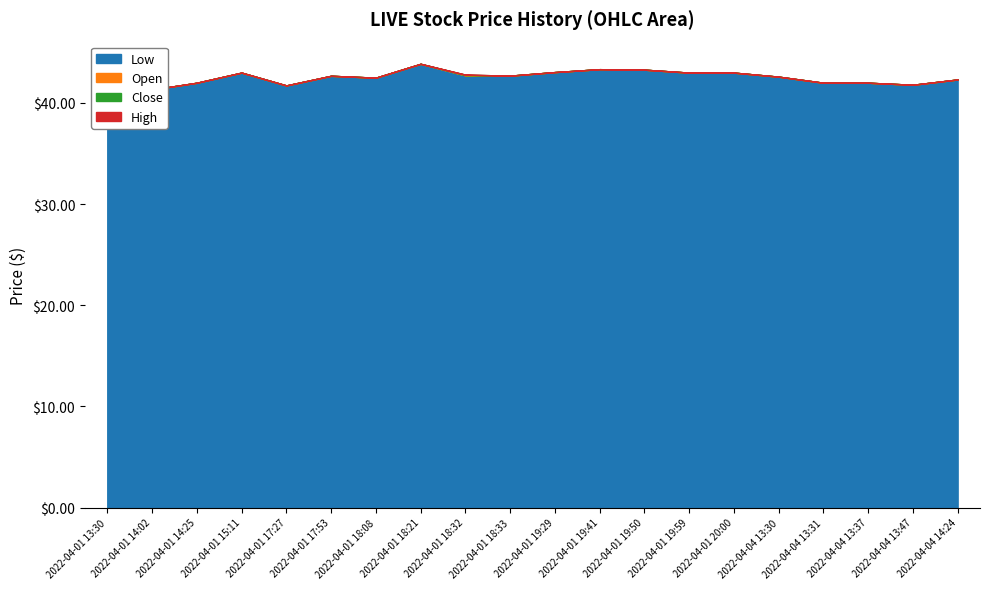

What are all the series names shown in the legend?

high, close, open, low